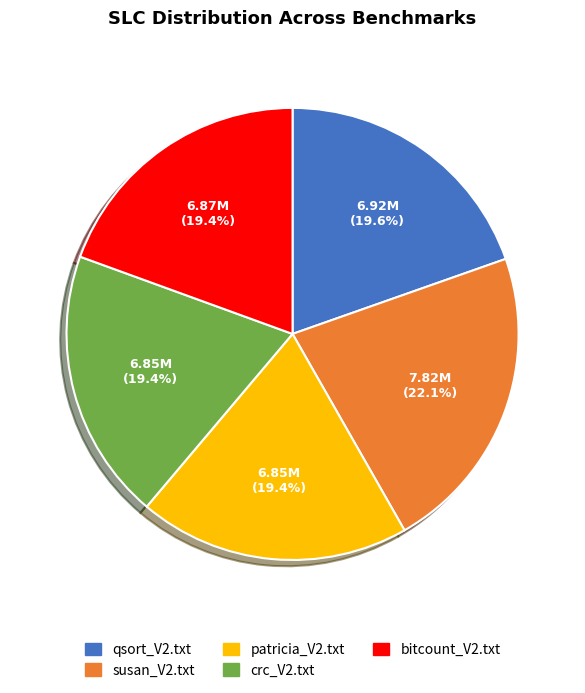

Is it true that bitcount_V2.txt is 13% of the pie?

False